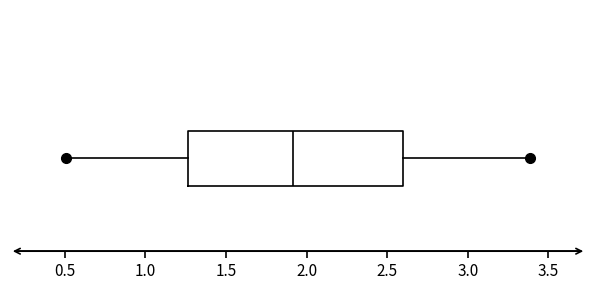

Read this box plot against the x-axis: the position of the median line, the range covered by the box, and the ends of both whiskers. The values are not printed on the chart, so give them approximately, as read against the axis.

median 1.90, box 1.25 to 2.60, whiskers 0.50 to 3.40